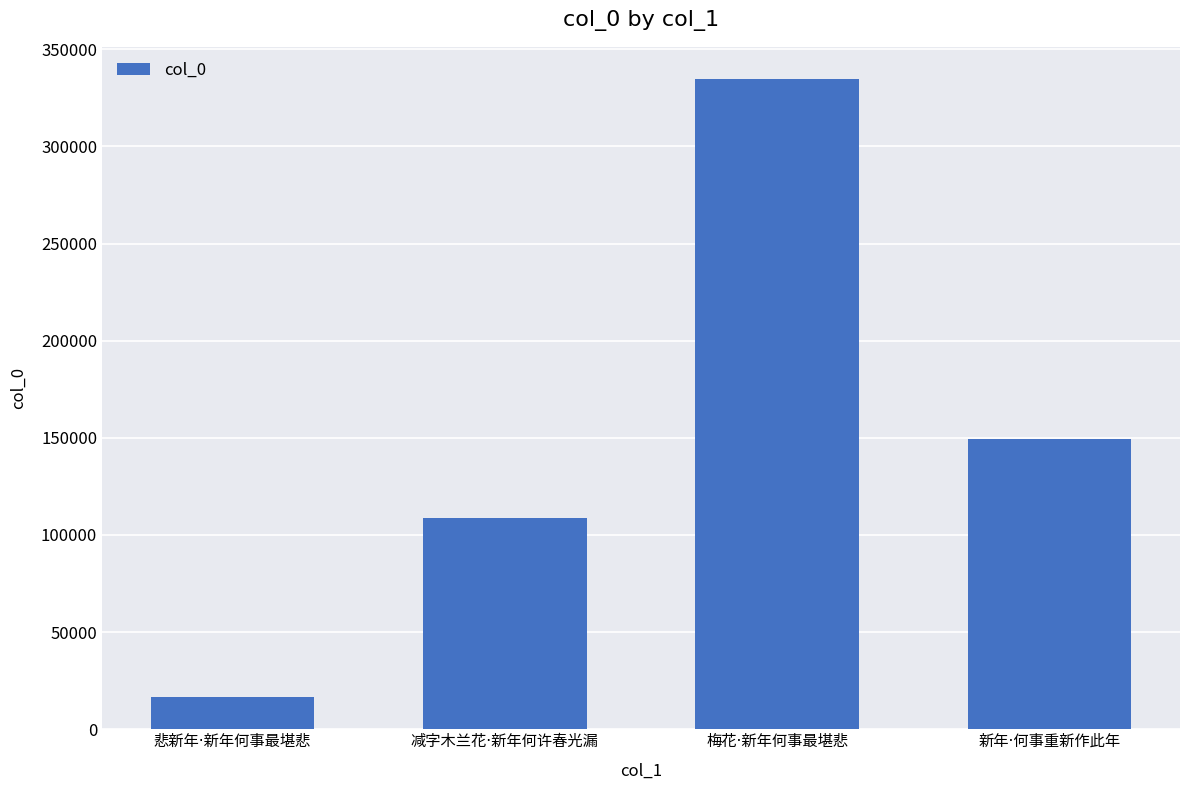

What is the value of the 1st bar from the left?

16384